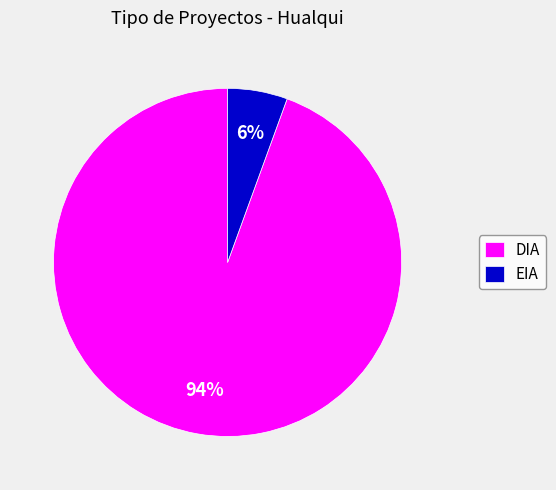

How many slices are in this pie chart?

2